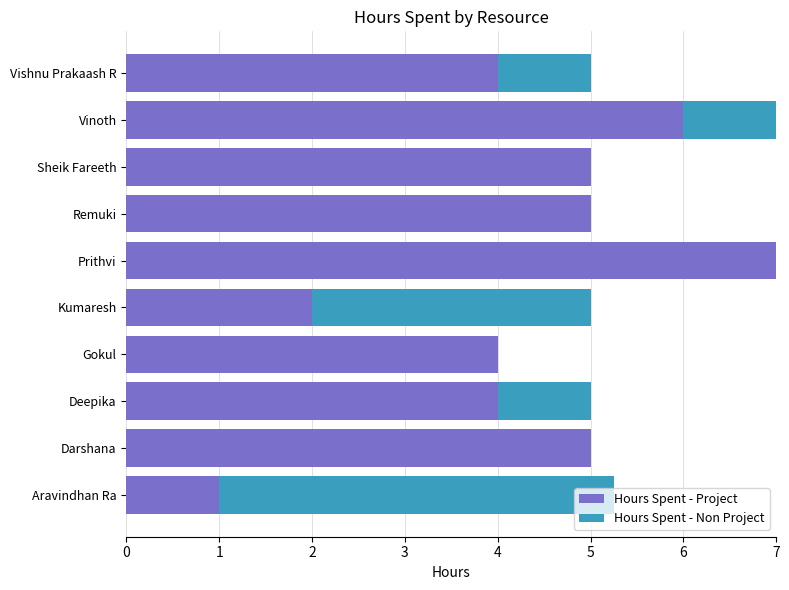

What is the highest value of the Hours Spent - Project series?

7.0